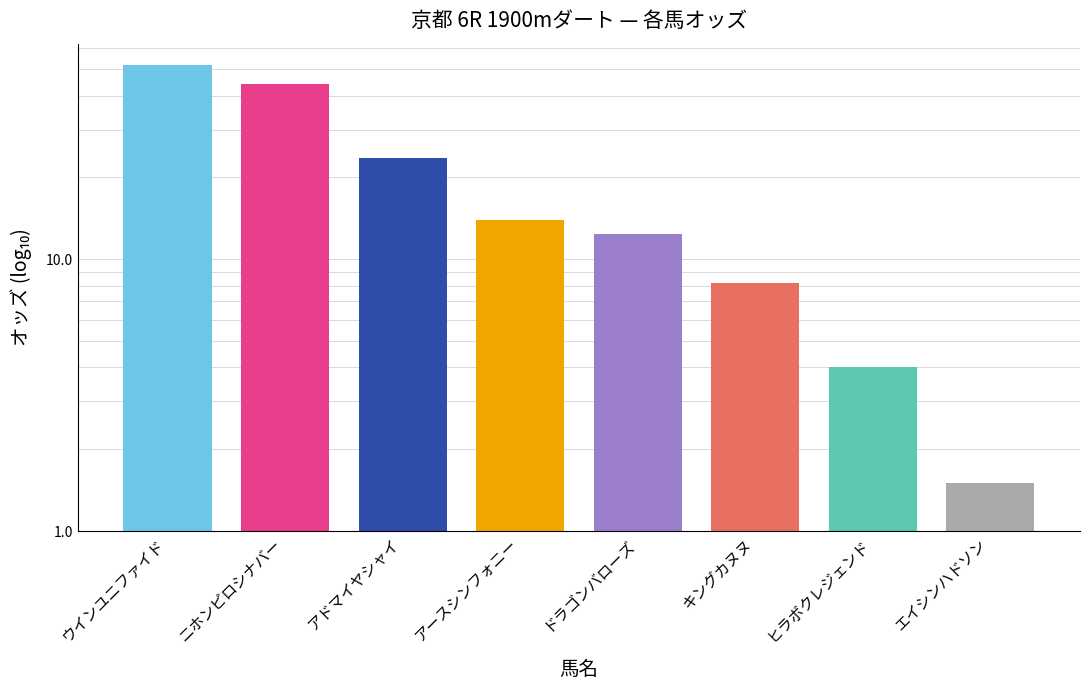

Count the number of values greater than 14.

3